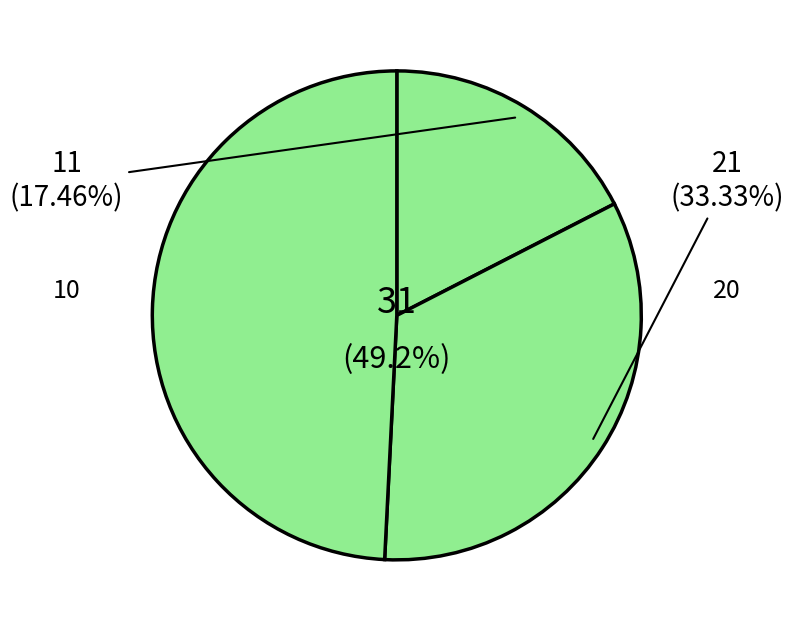

Is there any slice that represents more than half of the pie?

No